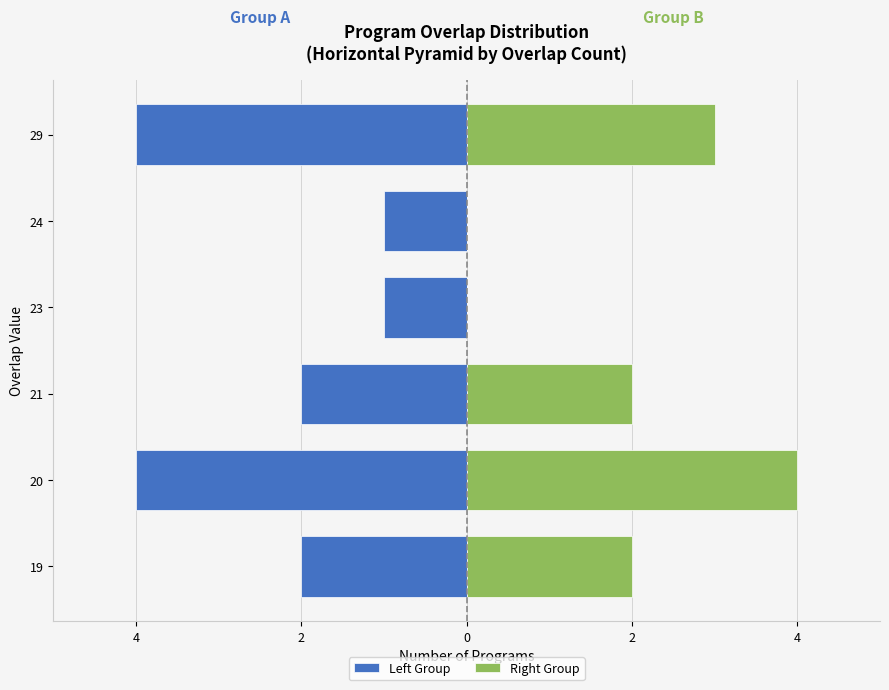

What is the approximate value of Left Group at 21?

-2